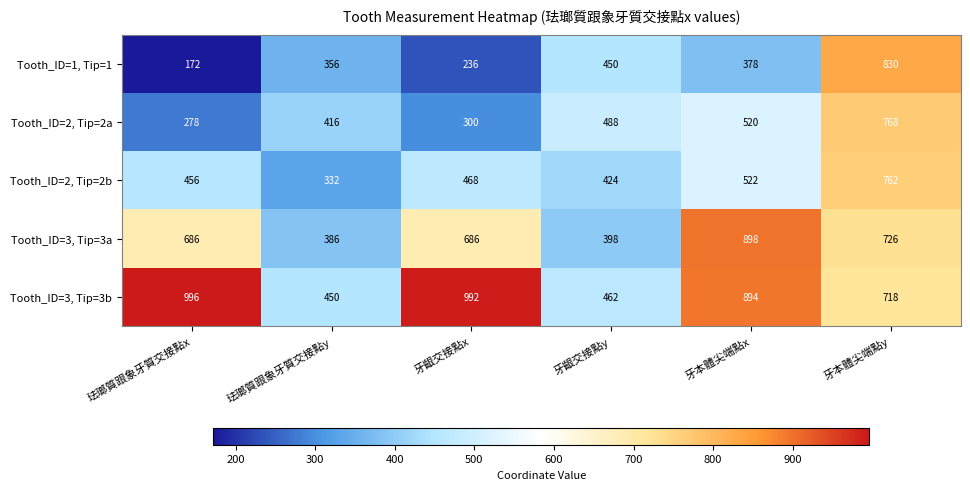

Which series has the largest range (max minus min)?

Tooth_ID=1, Tip=1